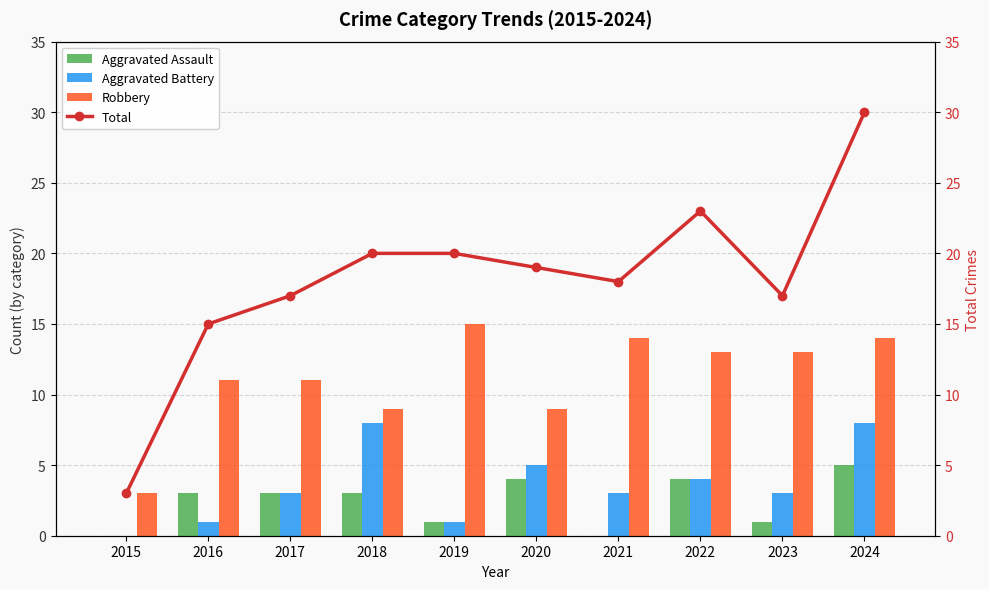

What is the value of the Aggravated Battery bar at the 3rd from the left?

3